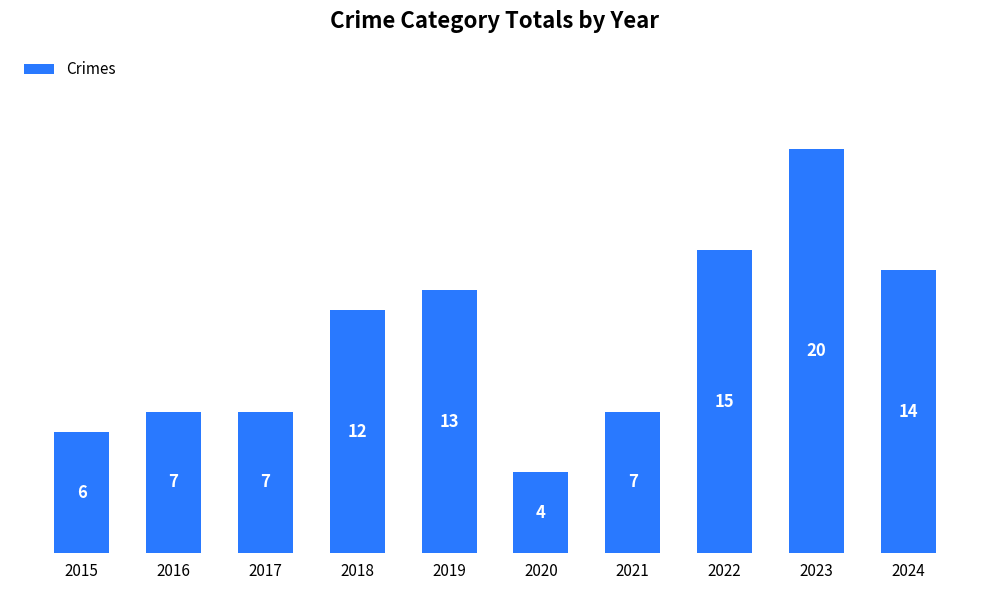

What is the value of the 2nd bar from the left?

7